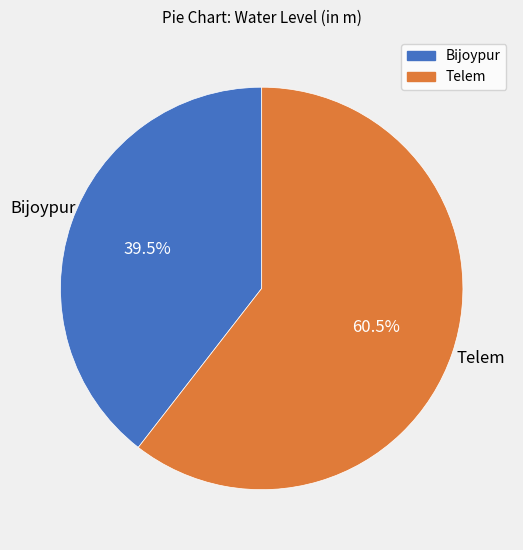

Rank the categories by value from highest to lowest.

Telem, Bijoypur